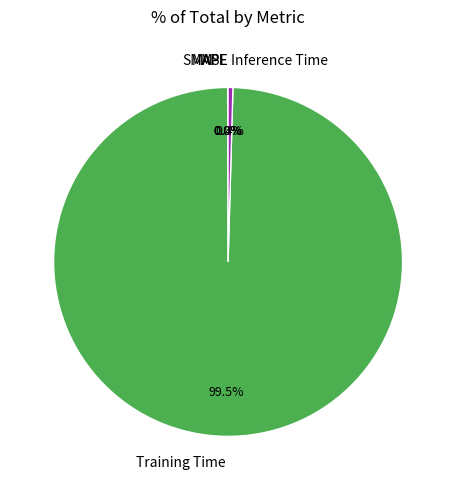

Does any single category account for the majority?

Yes